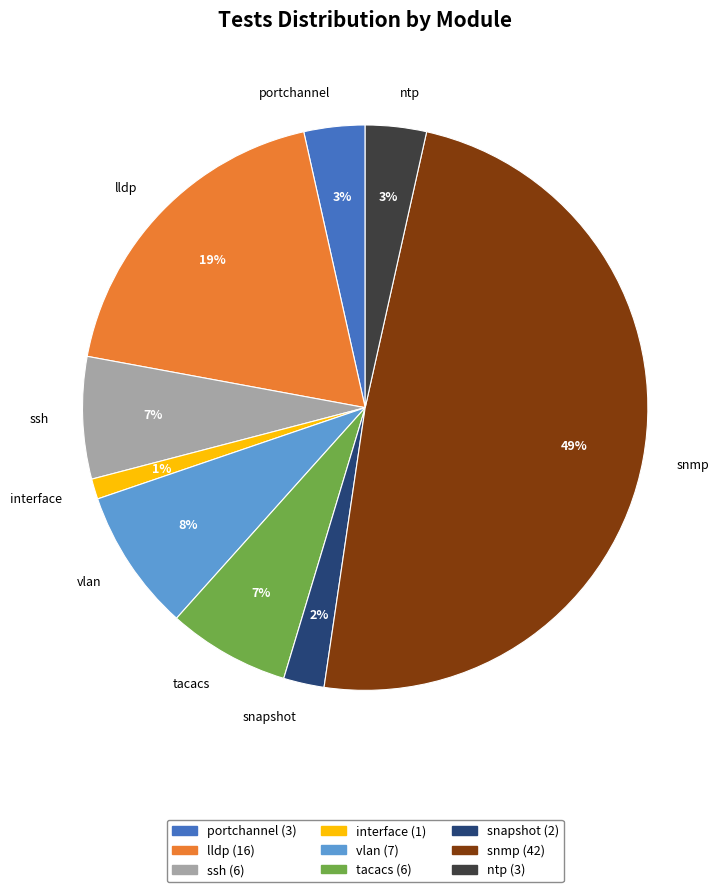

Is it true that snapshot is 11% of the pie?

False